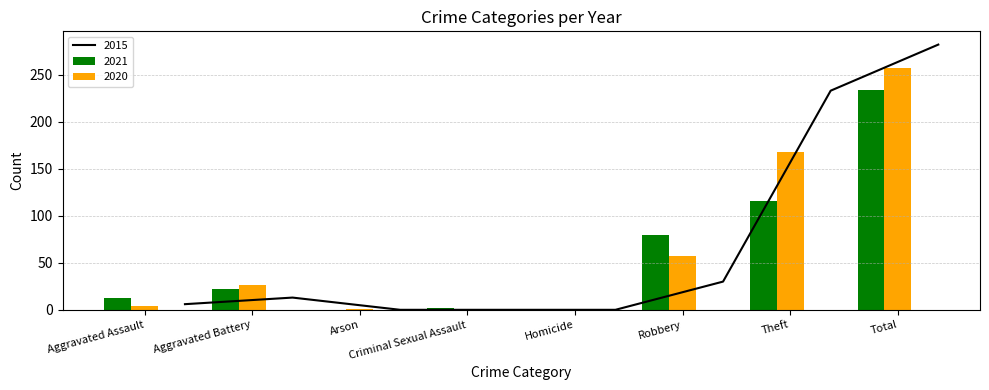

How many positive values does the 2015 series have?

5